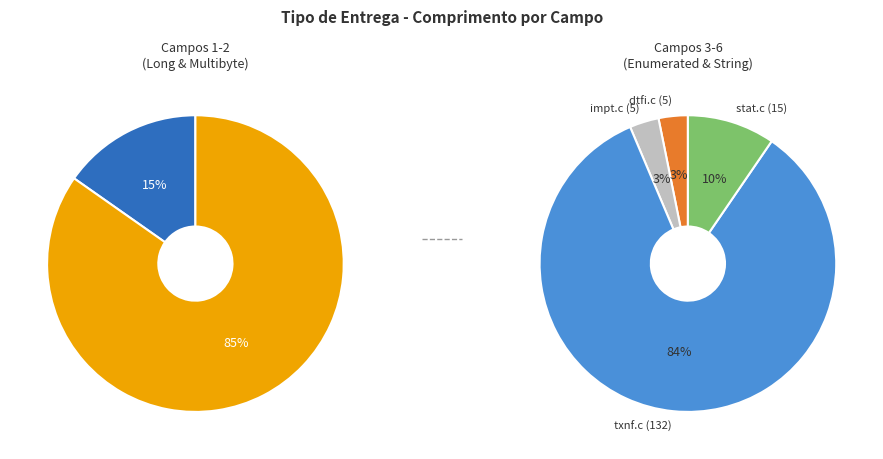

What is the change in value from 1 to 4?

-4